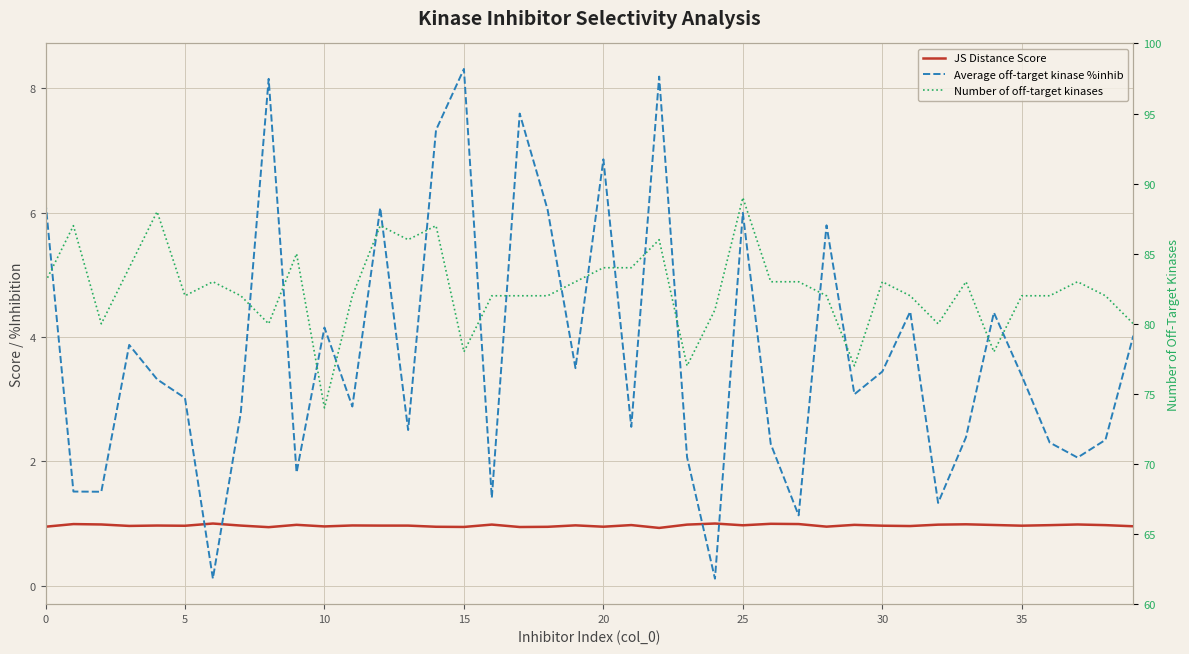

Read the JS Distance Score value at 37.

1.0